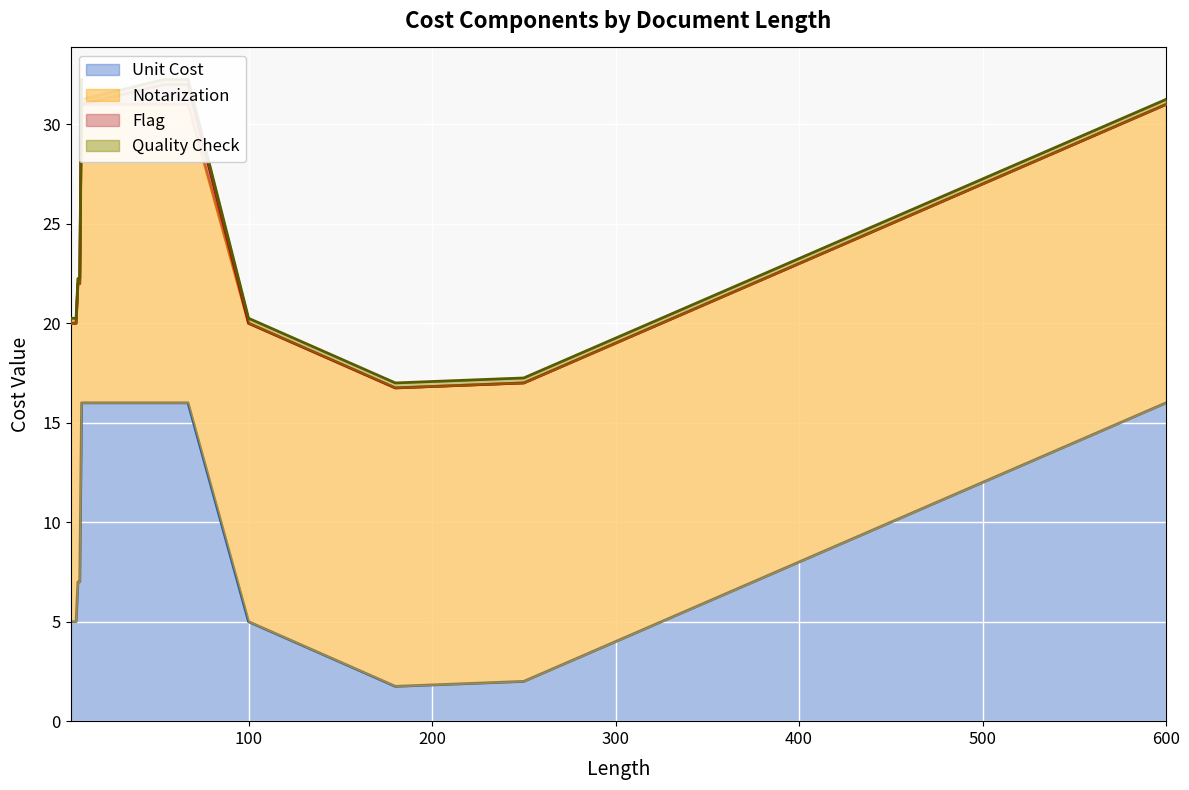

At which category is the sum across all series the highest?

9